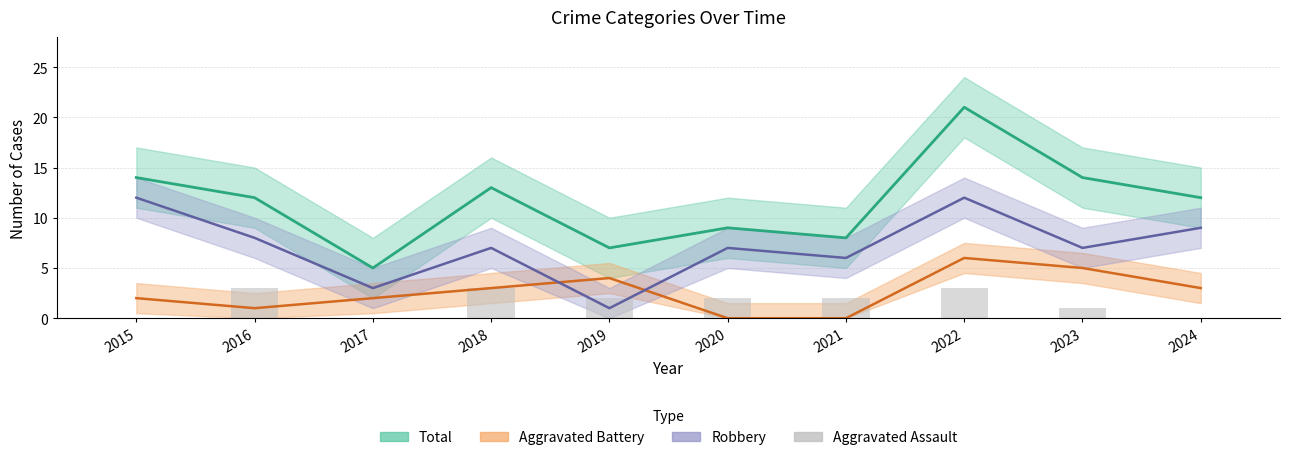

How many data points are above 2?

3